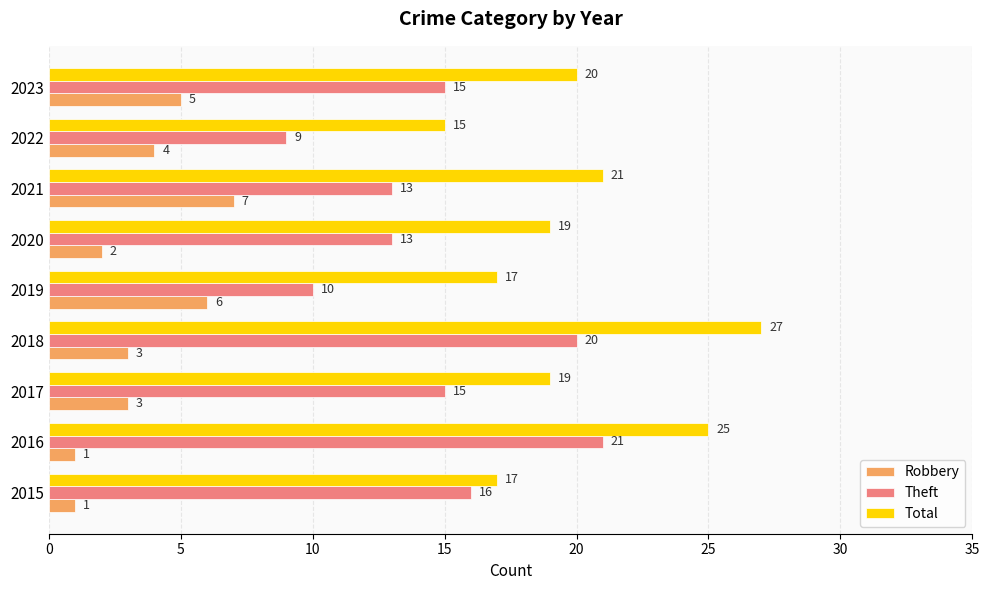

Read the Robbery value at 2023.

5